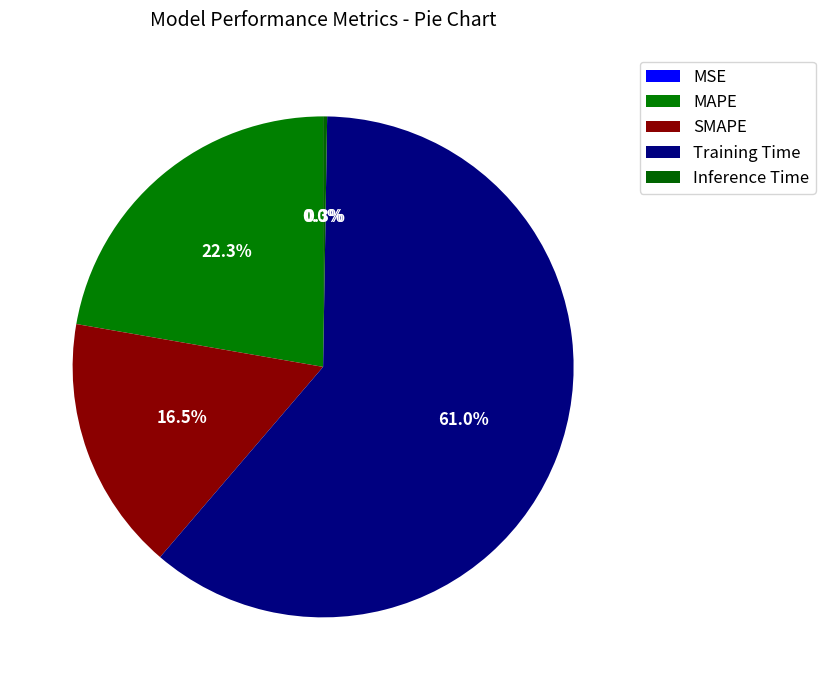

Is it true that SMAPE is 16% of the pie?

True